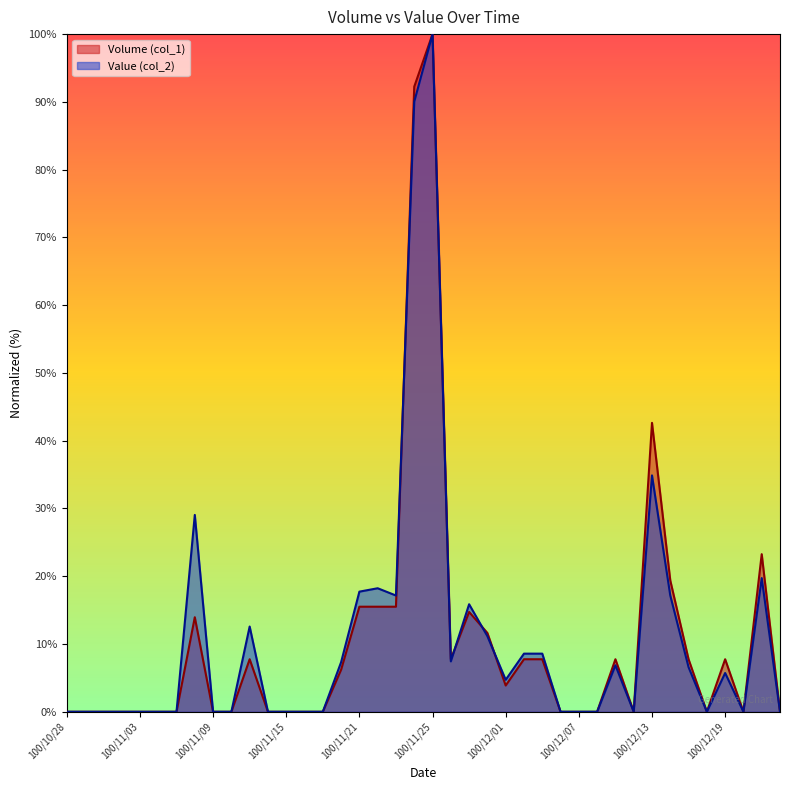

True or false: Volume (col_1) has more than 2 points higher than both neighbors.

True